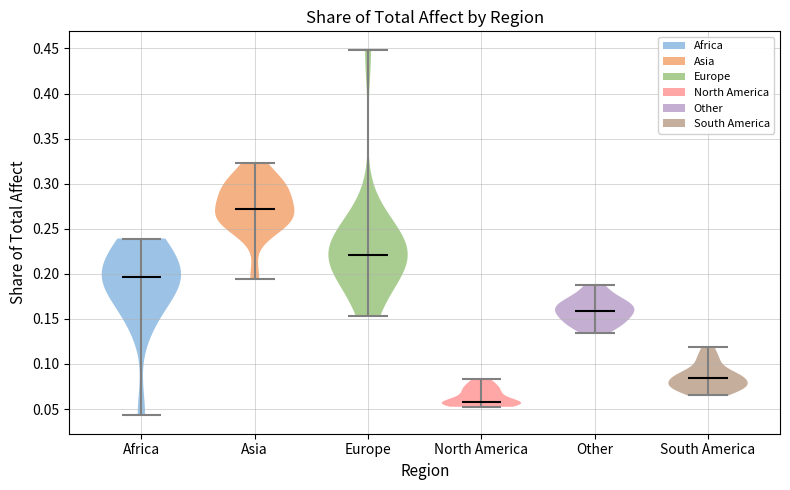

Reading left to right, read every violin against the y-axis: where its median line is, and the lowest and highest points it reaches. The values are not printed on the chart, so give them approximately, as read against the axis.

Africa: median line 0.195, lowest point 0.045, highest point 0.240
Asia: median line 0.270, lowest point 0.195, highest point 0.325
Europe: median line 0.220, lowest point 0.155, highest point 0.450
North America: median line 0.055, lowest point 0.055, highest point 0.085
Other: median line 0.160, lowest point 0.135, highest point 0.190
South America: median line 0.085, lowest point 0.065, highest point 0.120